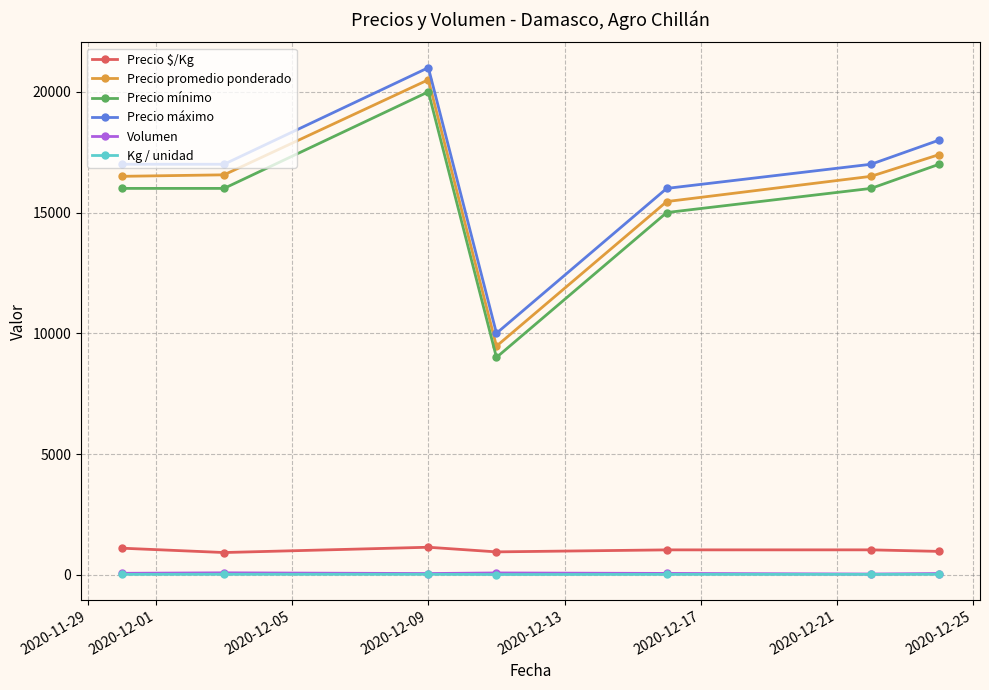

True or false: Precio promedio ponderado and Kg / unidad intersect in this chart.

False